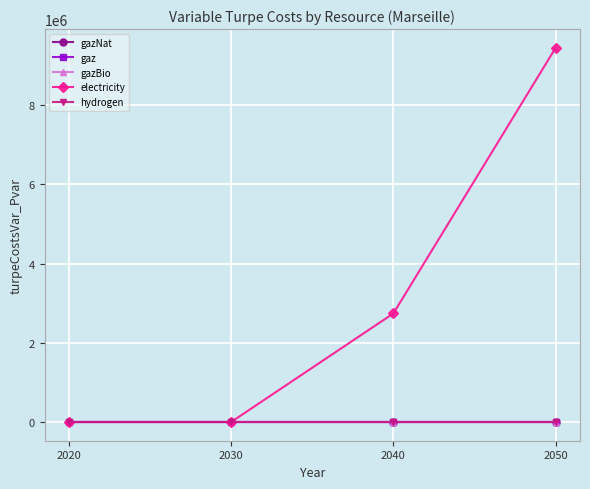

True or false: gaz and gazBio intersect in this chart.

False